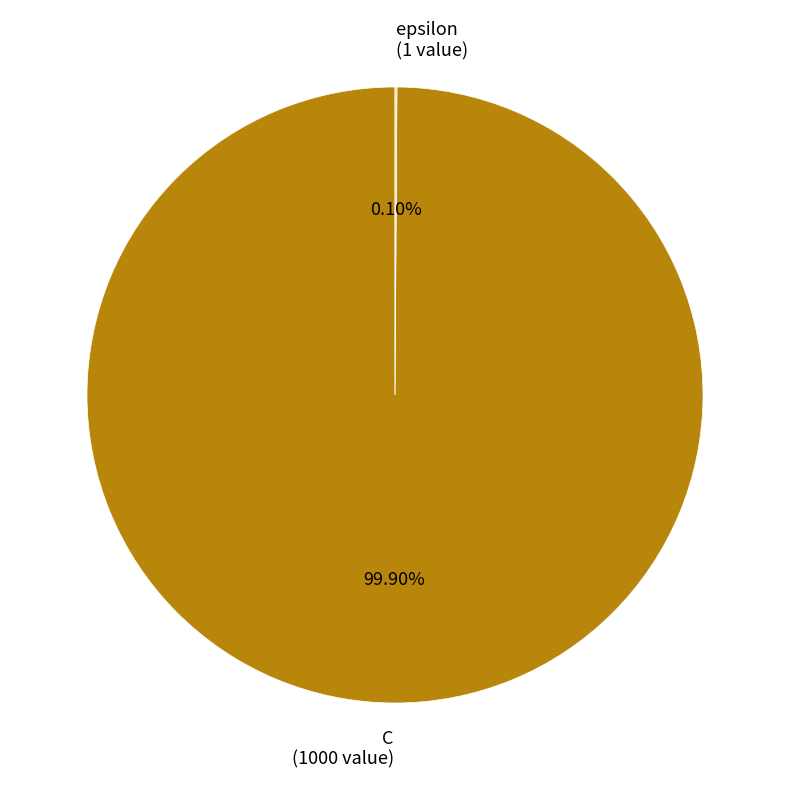

Which slice is the largest?

C